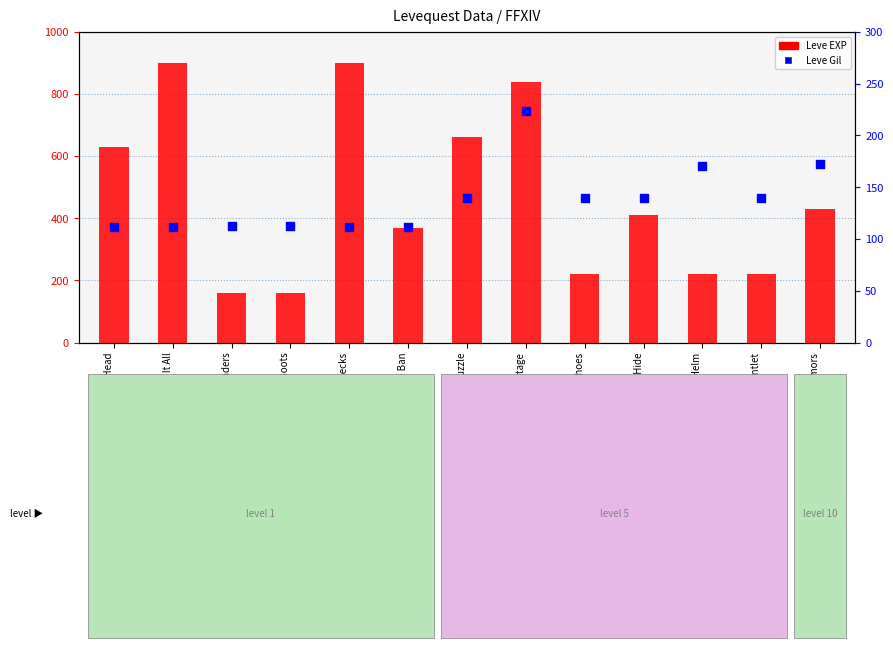

At how many categories does at least one series exceed 419?

6